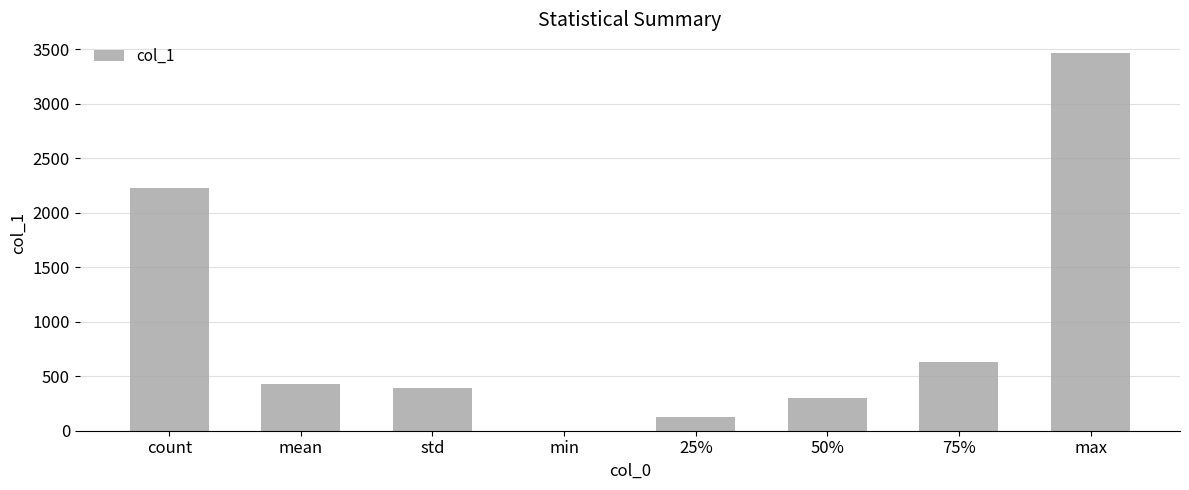

The chart shows a value of 393.9 at std. True or false?

True